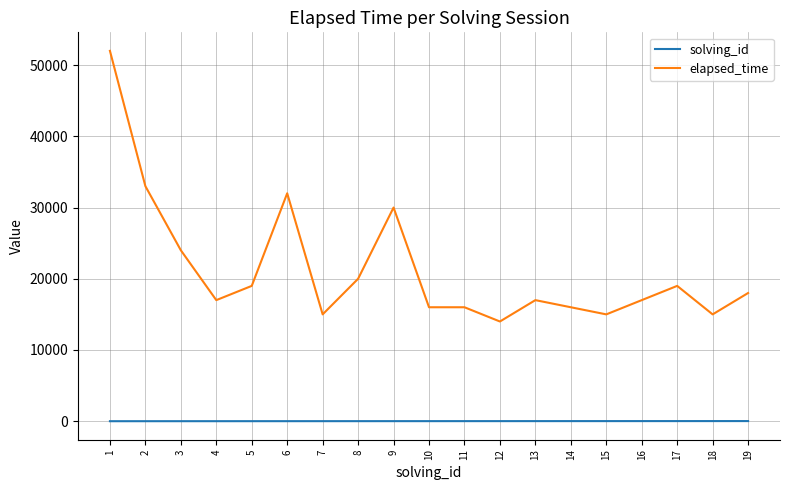

The elapsed_time series shows 10162 at 17. True or false?

False